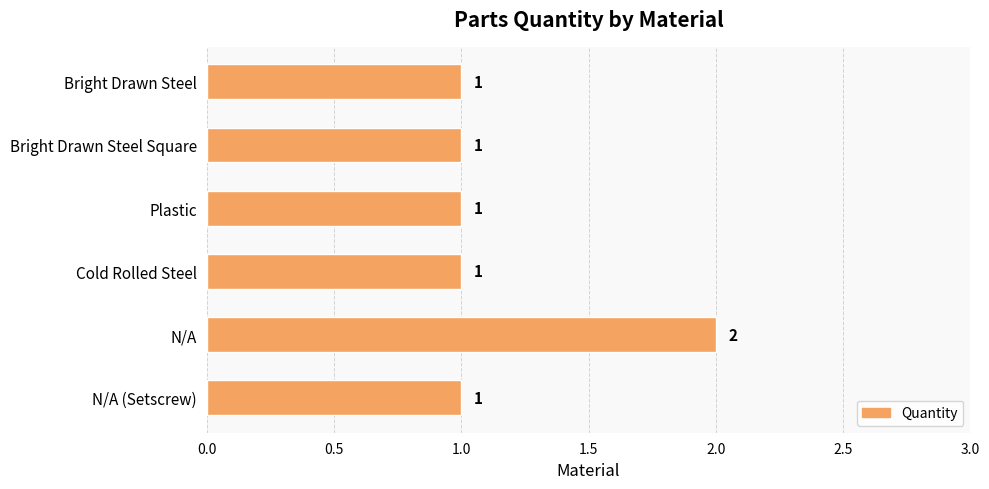

How many values are between 1 and 2?

6